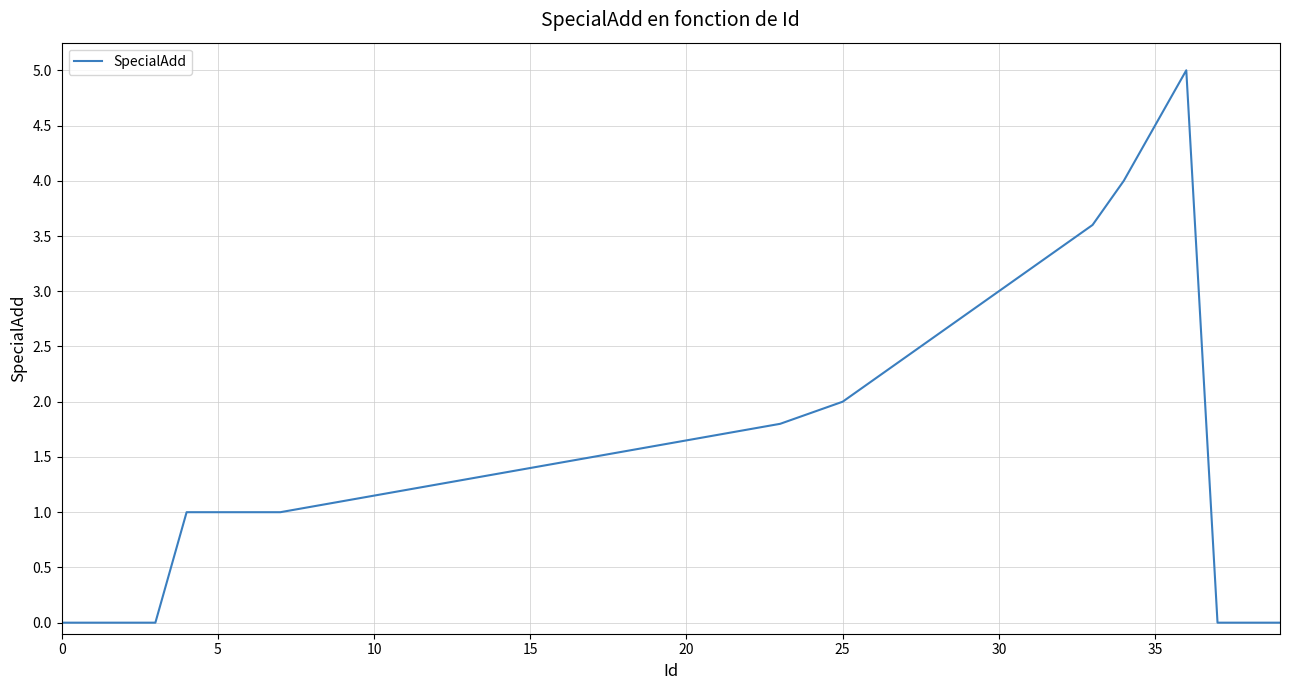

What is the difference between the second highest and second lowest values?

4.5